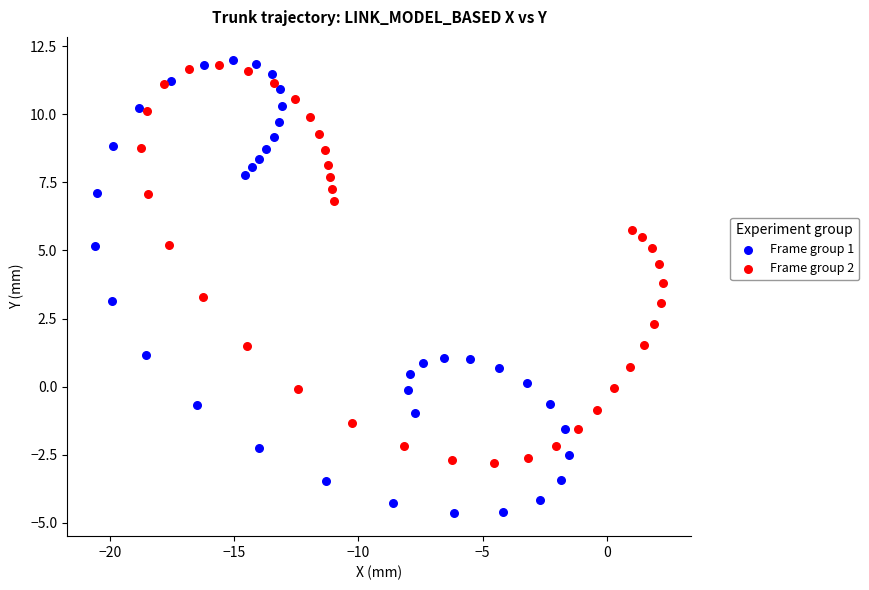

Which series has the largest Y range (max minus min)?

Frame group 1